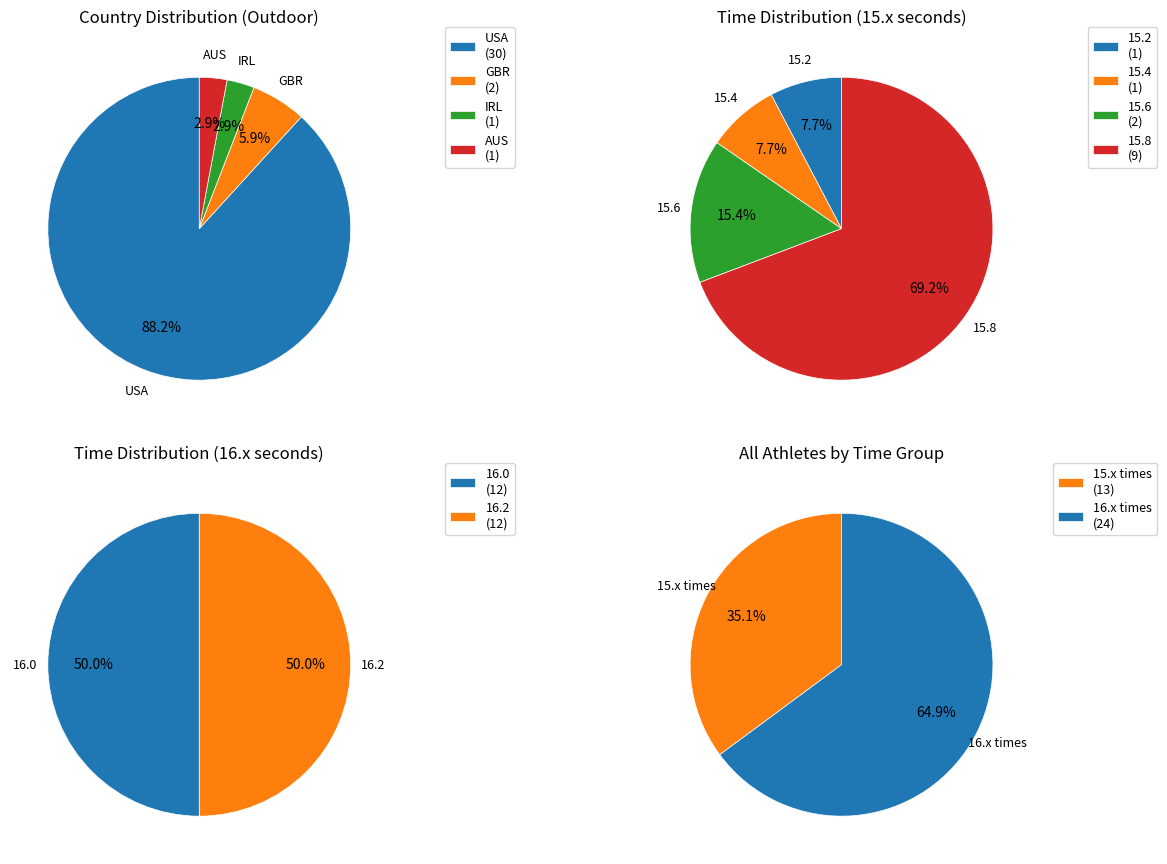

What is the smallest slice in the pie chart?

IRL